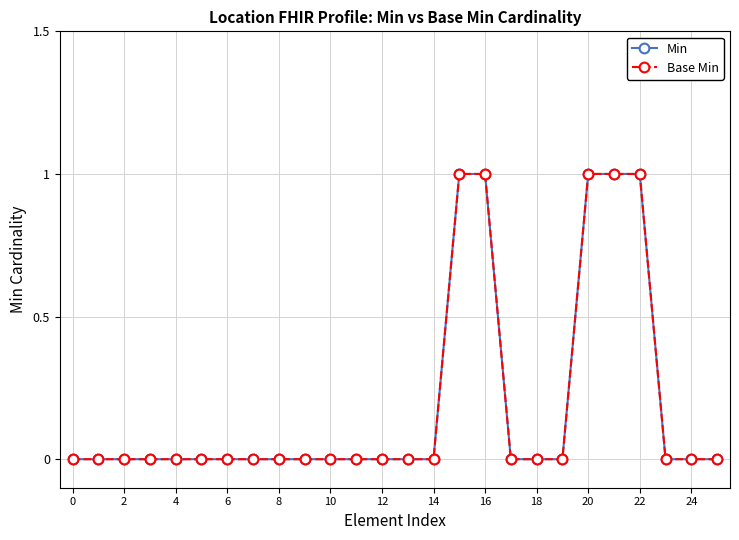

What is the label of the 4th point from the right?

22